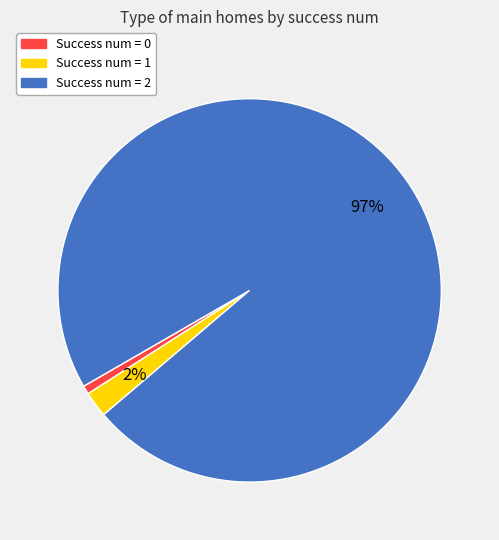

To the nearest percent, what is the average slice percentage?

33%